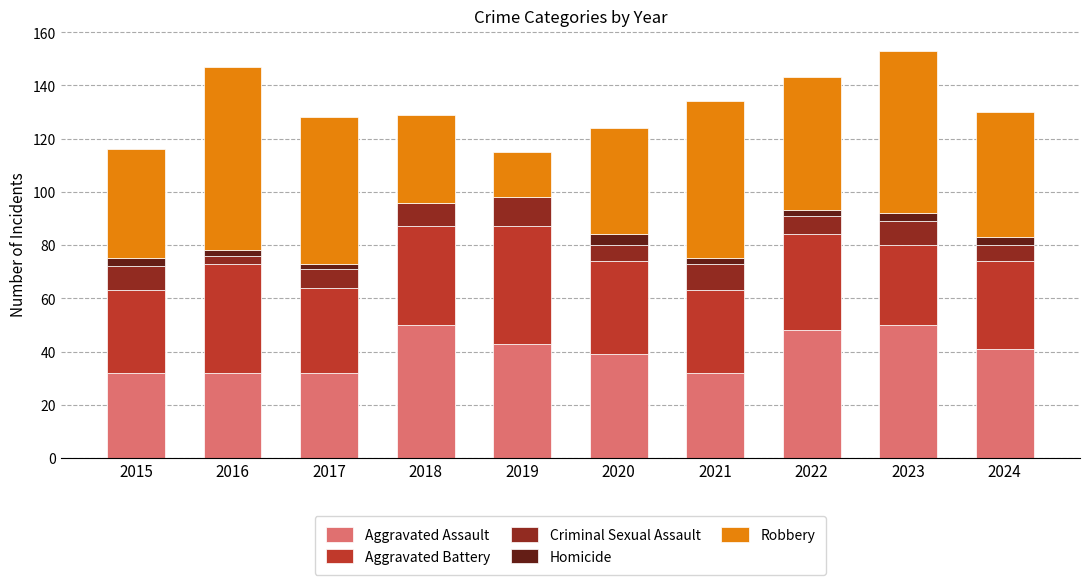

The Aggravated Assault series shows 50 at 2018. True or false?

True